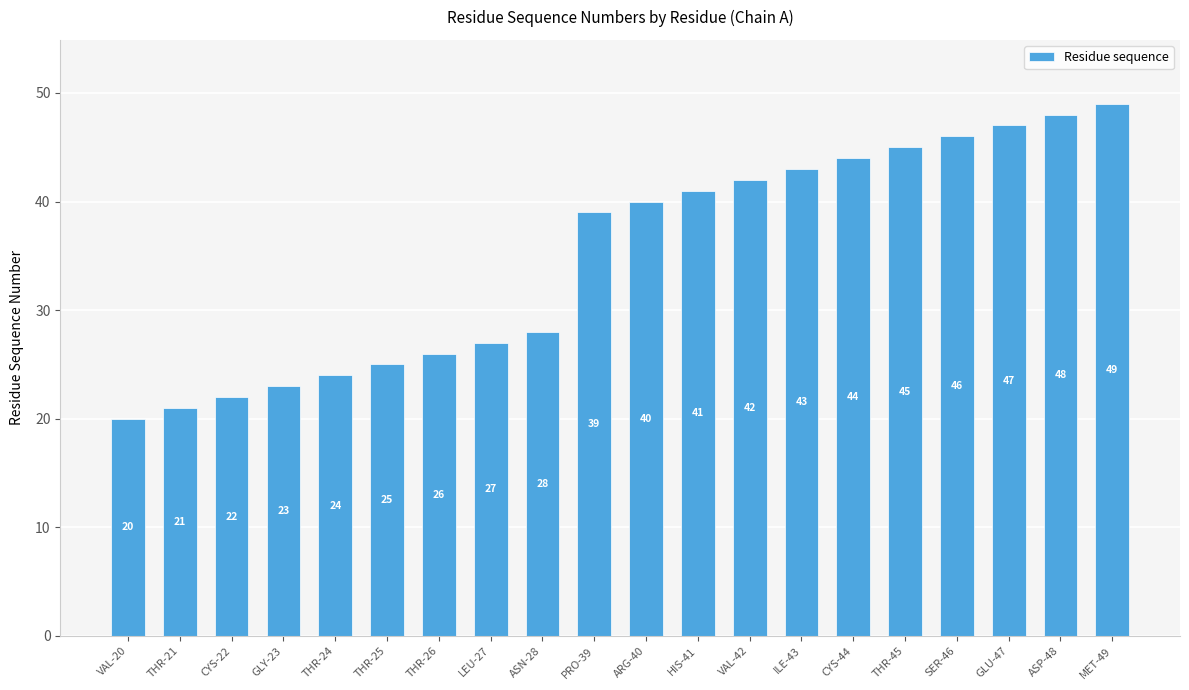

Rank the categories by value from lowest to highest.

VAL-20, THR-21, CYS-22, GLY-23, THR-24, THR-25, THR-26, LEU-27, ASN-28, PRO-39, ARG-40, HIS-41, VAL-42, ILE-43, CYS-44, THR-45, SER-46, GLU-47, ASP-48, MET-49